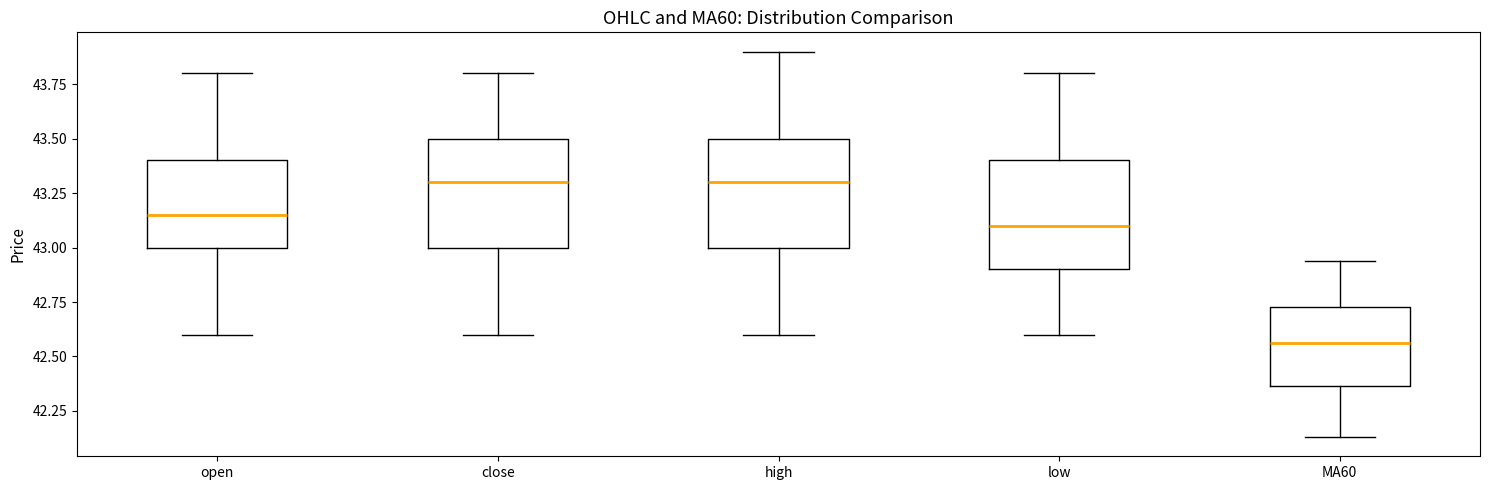

Reading left to right, transcribe this box plot: for each box, give where its median line is, the range the box spans, and where its two whiskers end, as read against the y-axis. The values are not printed on the chart, so give them approximately, as read against the axis.

open: median 43.15, box 43.00 to 43.40, whiskers 42.60 to 43.80
close: median 43.30, box 43.00 to 43.50, whiskers 42.60 to 43.80
high: median 43.30, box 43.00 to 43.50, whiskers 42.60 to 43.90
low: median 43.10, box 42.90 to 43.40, whiskers 42.60 to 43.80
MA60: median 42.55, box 42.35 to 42.75, whiskers 42.15 to 42.95